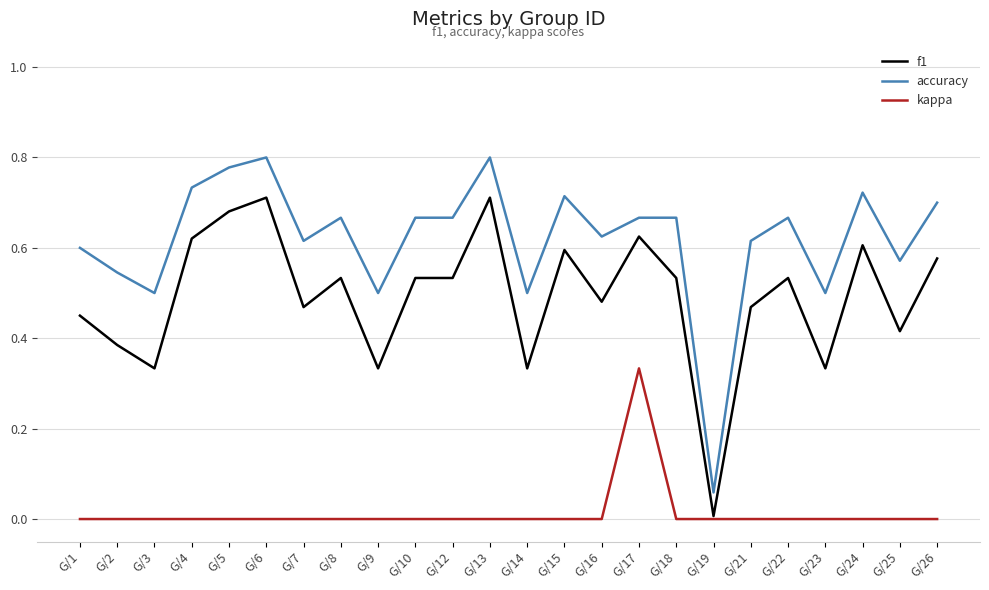

List the series in order of their peak value, lowest first.

kappa, f1, accuracy